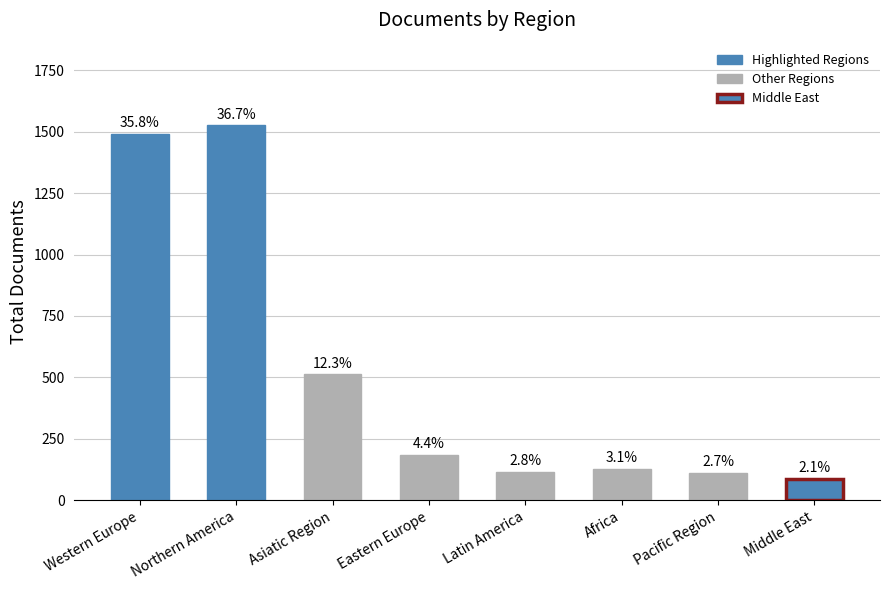

Are the bars horizontal?

No